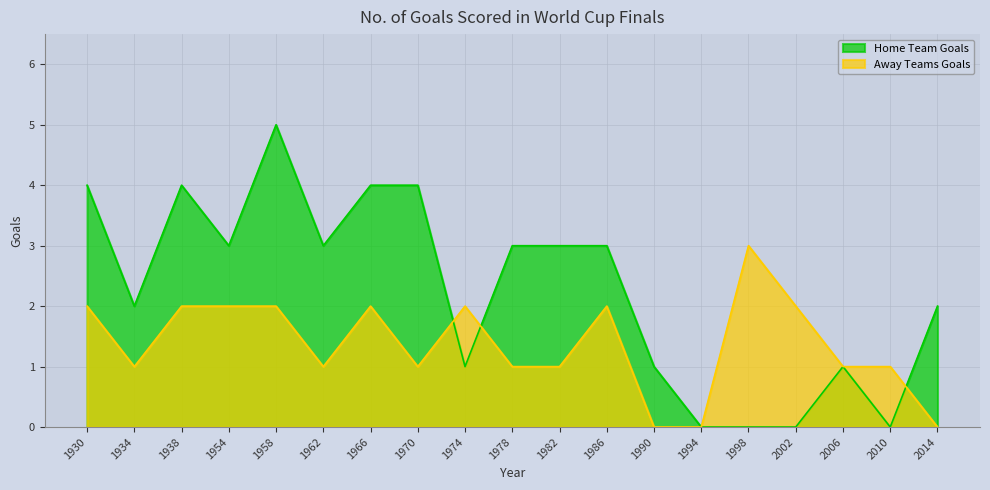

How many values in the Home Team Goals series exceed 3?

5